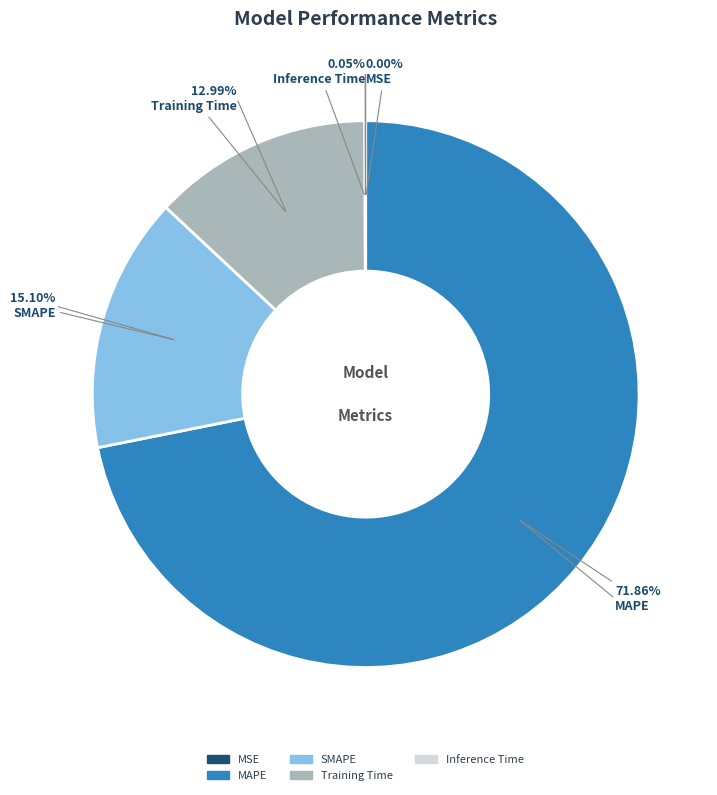

Which slice is the largest?

MAPE